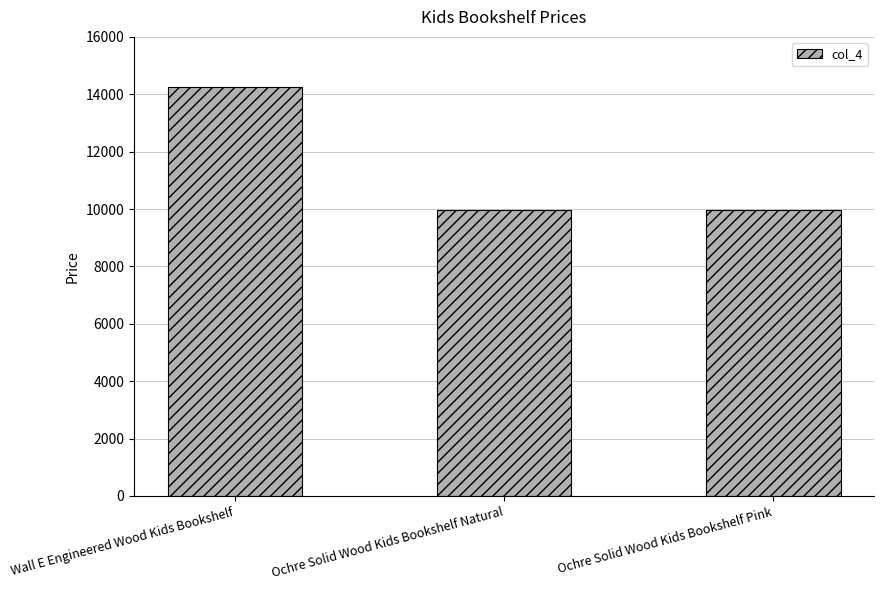

How many bars are there in total?

3